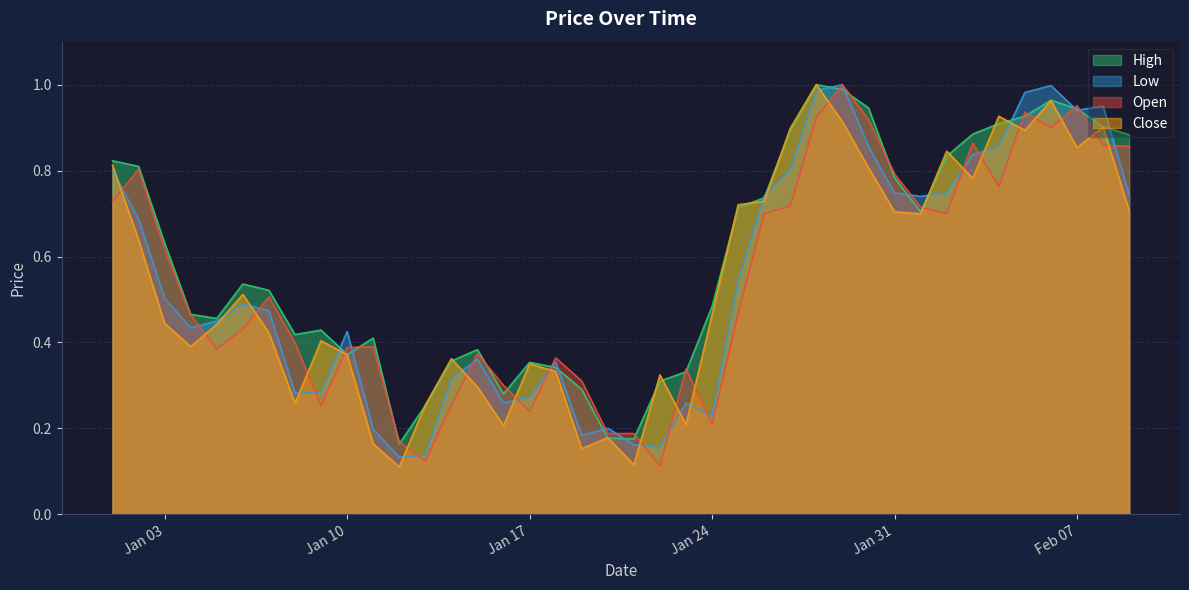

What value does the Low series have at 2023-01-18?

0.4